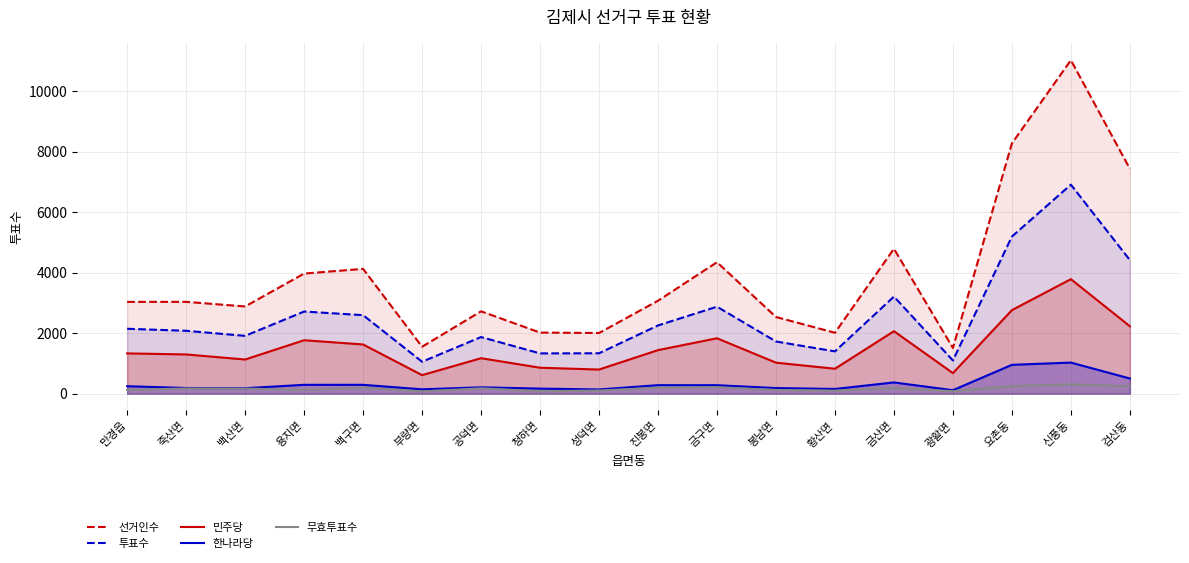

How many lines are shown in the chart?

5